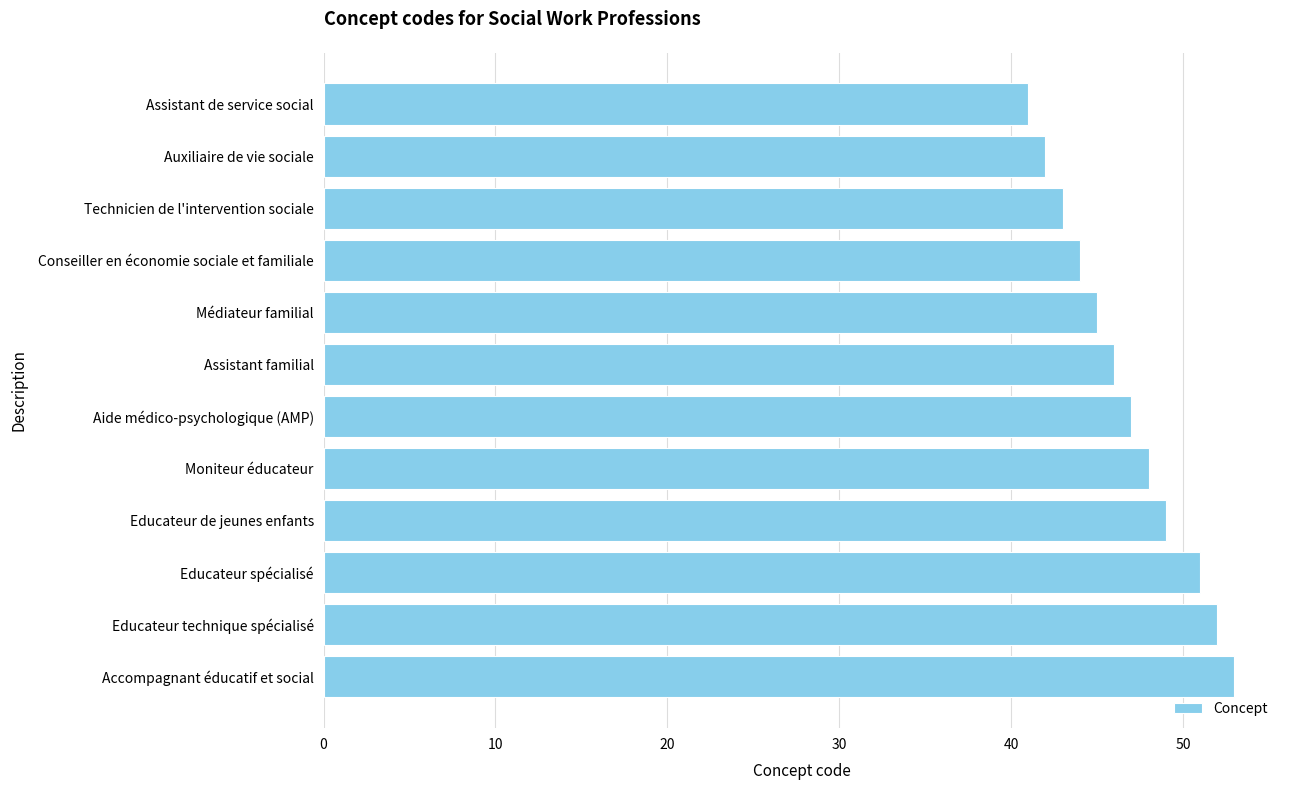

Reading top to bottom, transcribe all the data shown in this chart.

41	42	43	44	45	46	47	48	49	51	52	53